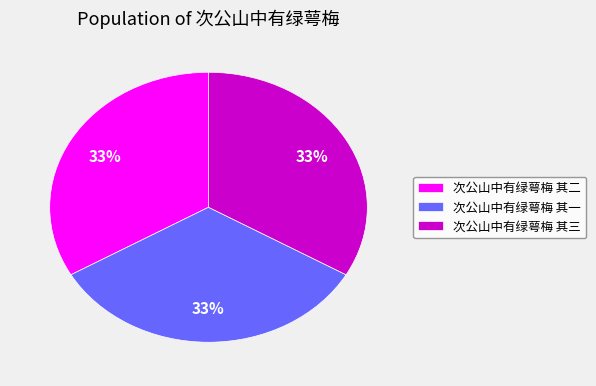

To the nearest percent, what percentage of the pie is 次公山中有绿萼梅 其三?

33%